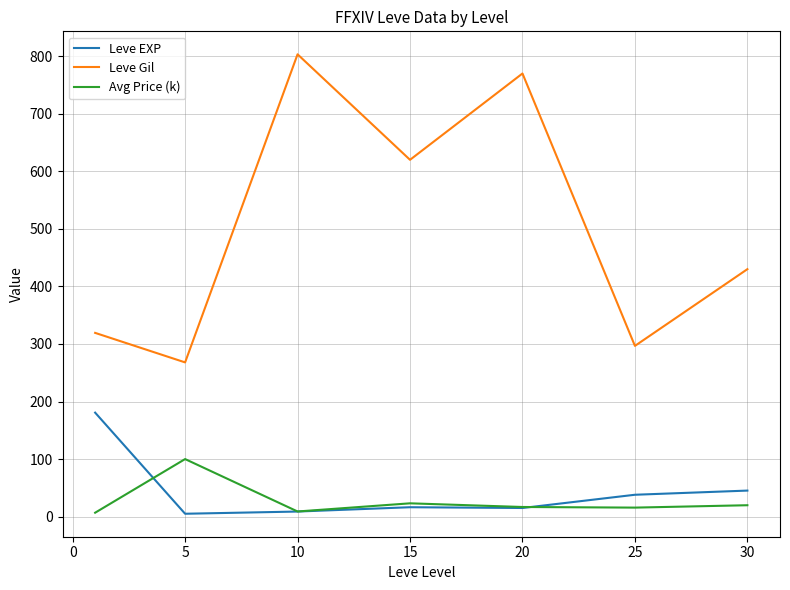

Count the number of data series in this chart.

3